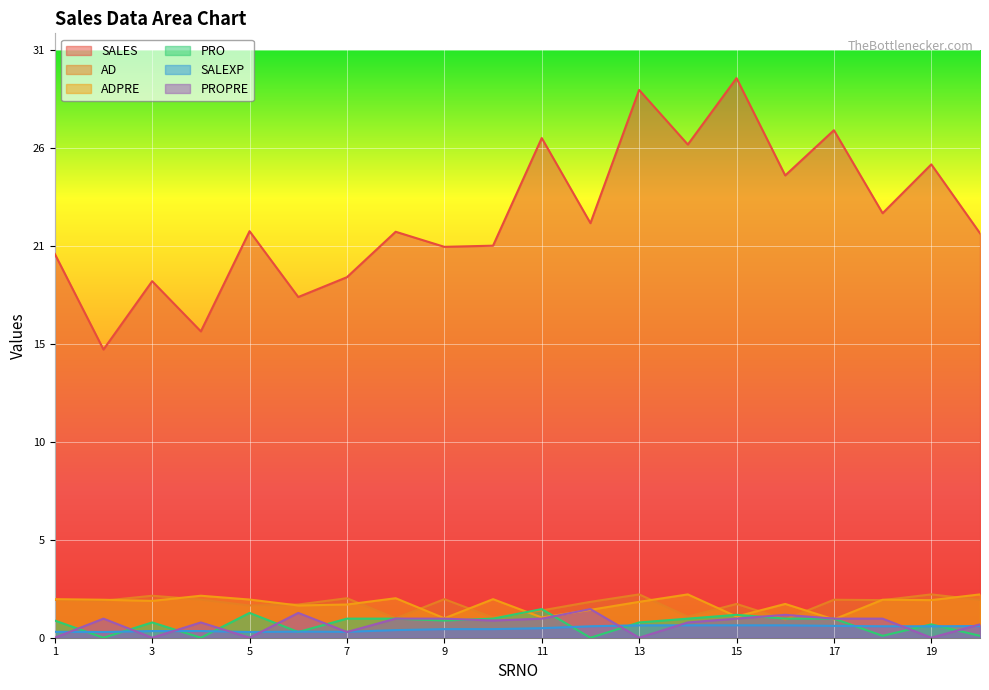

How many lines are shown in the chart?

6